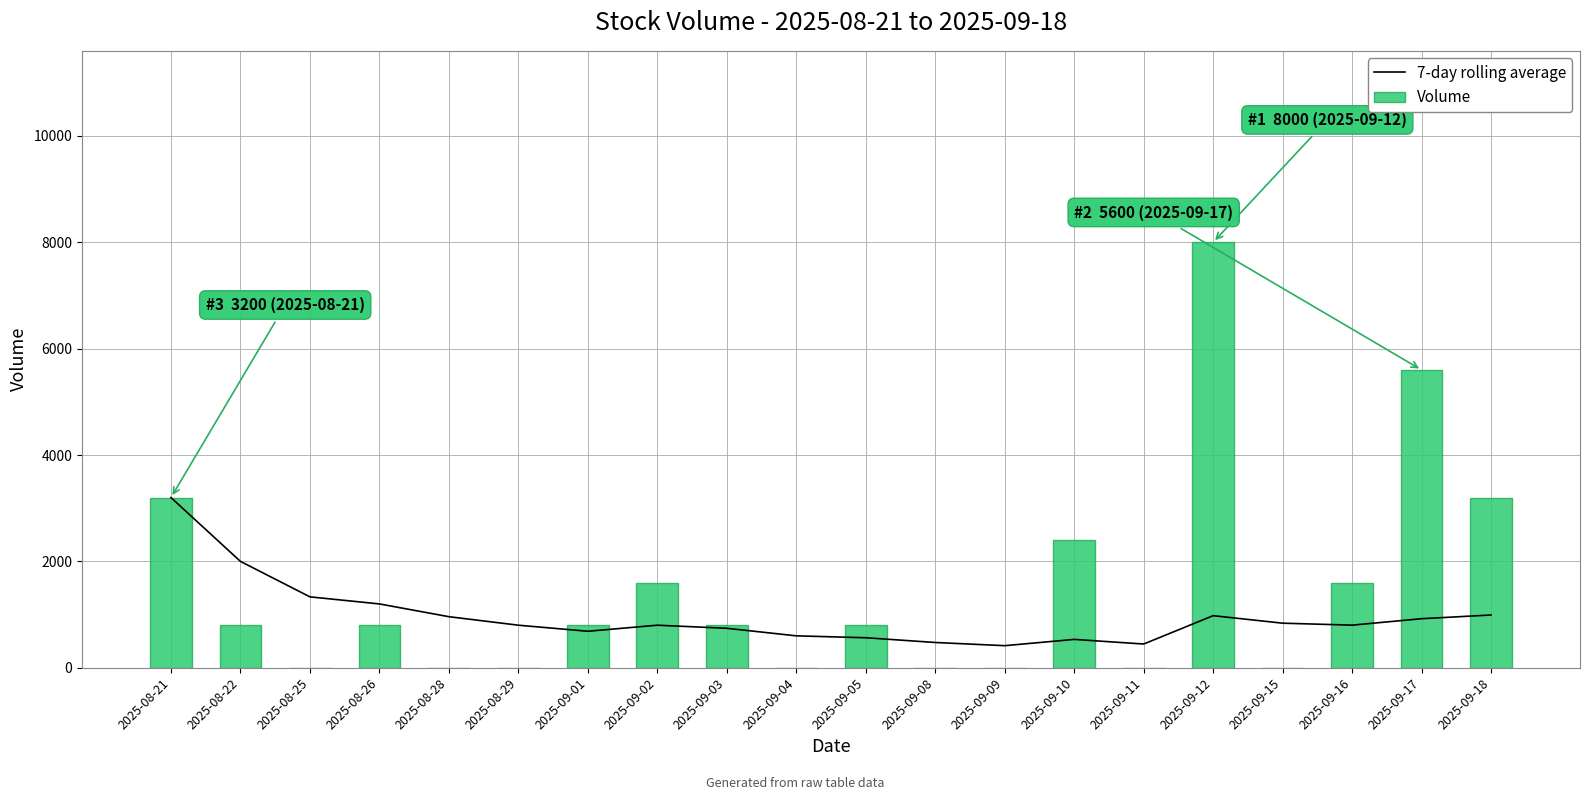

Rank the series by their average value, from highest to lowest.

Volume, 7-day rolling average